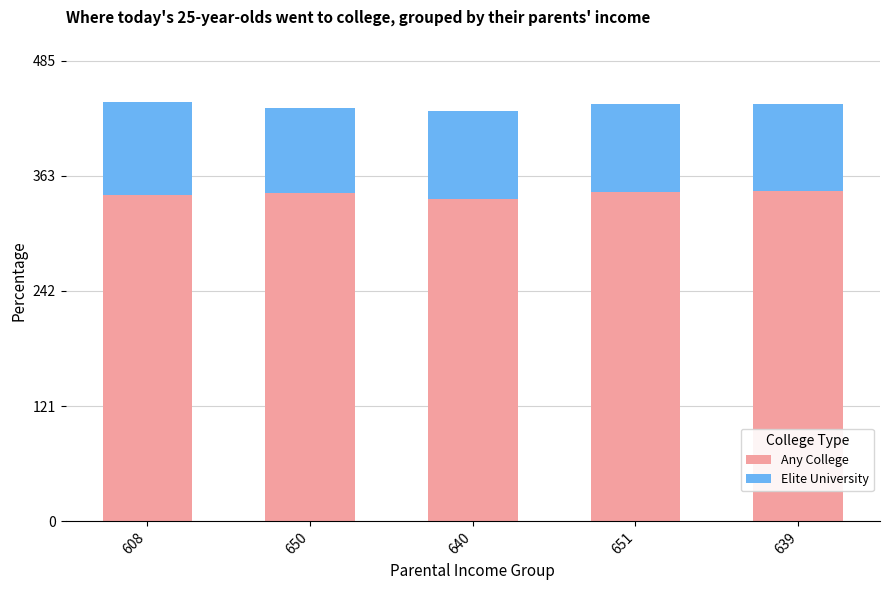

What is the maximum value for Any College?

348